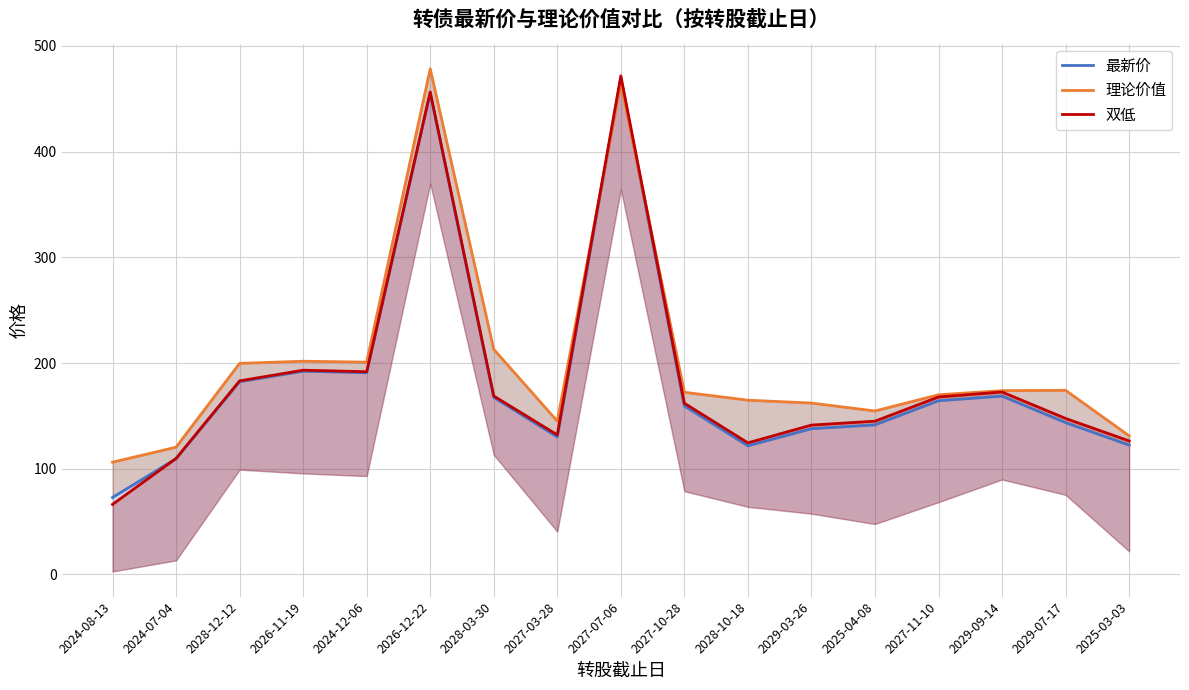

What is the smallest value displayed?

66.3